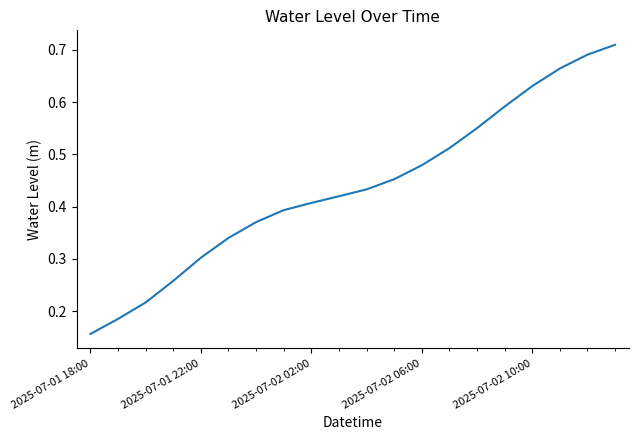

At which category does the chart reach its minimum across all series?

2025-07-01 18:00